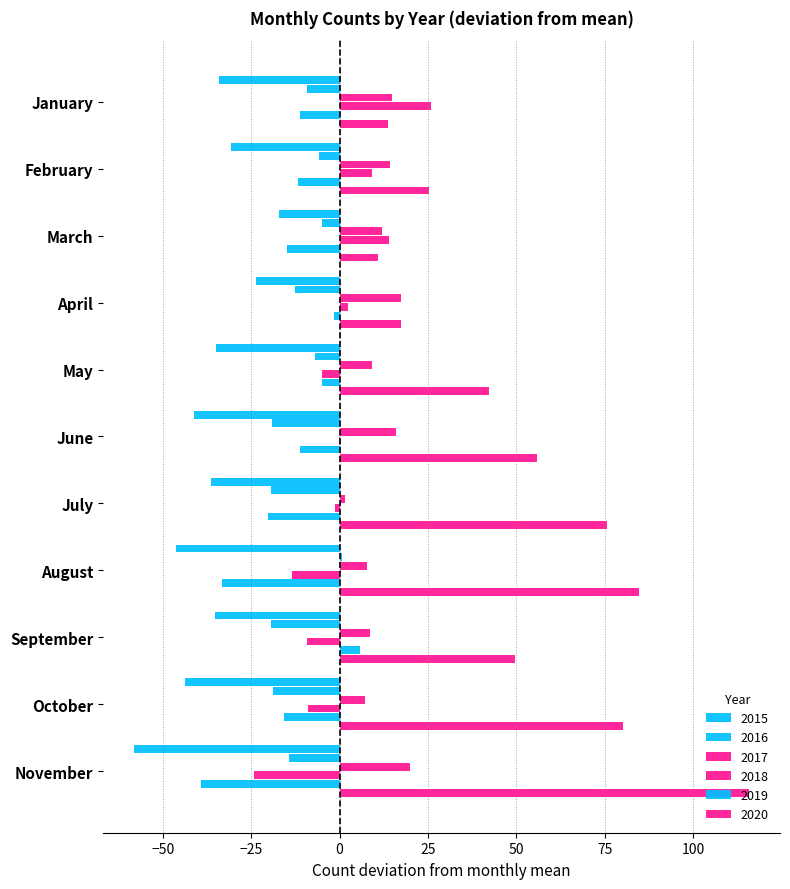

Count the number of data series in this chart.

6